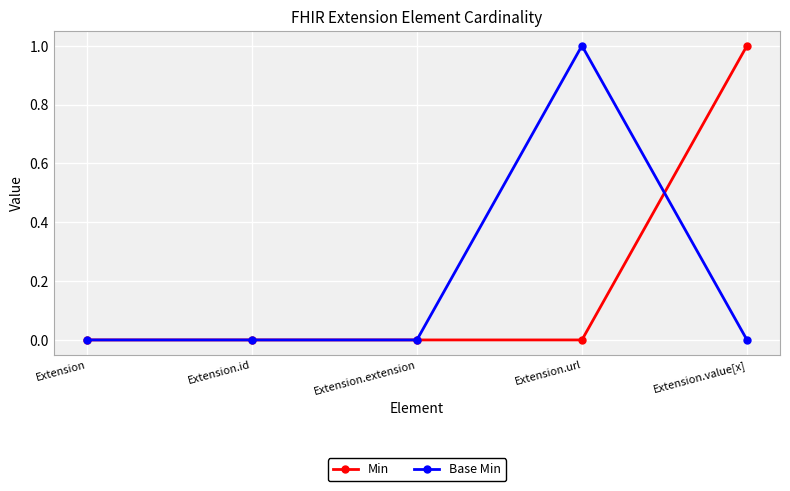

How many series are shown in this chart?

2